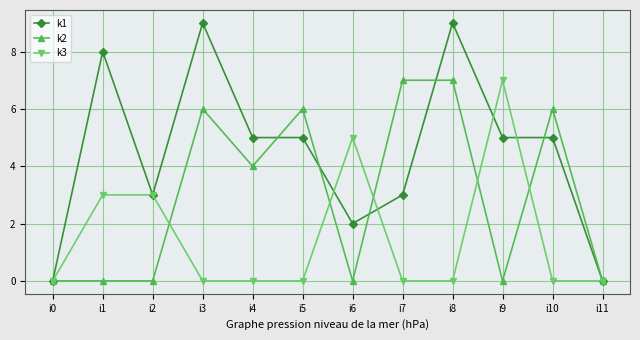

At i9, list the series in order from largest to smallest.

k3, k1, k2